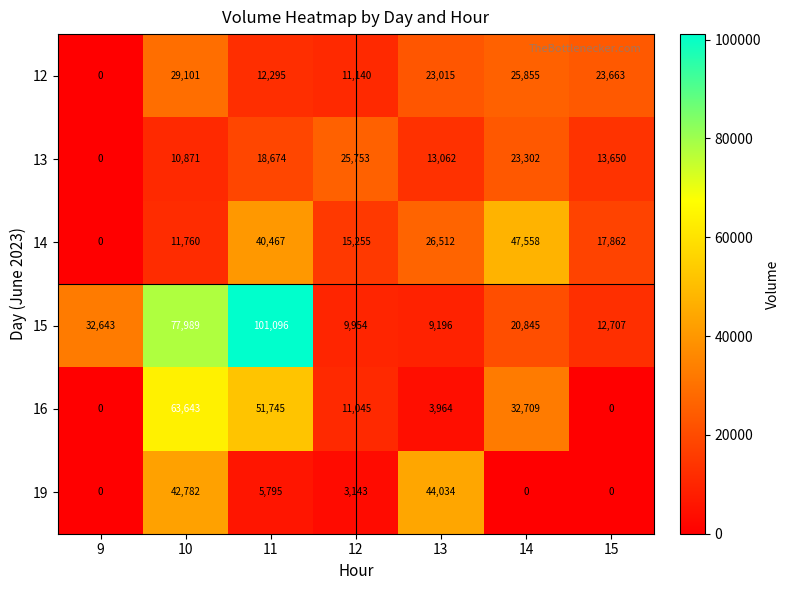

Which category has the highest value across all series?

11